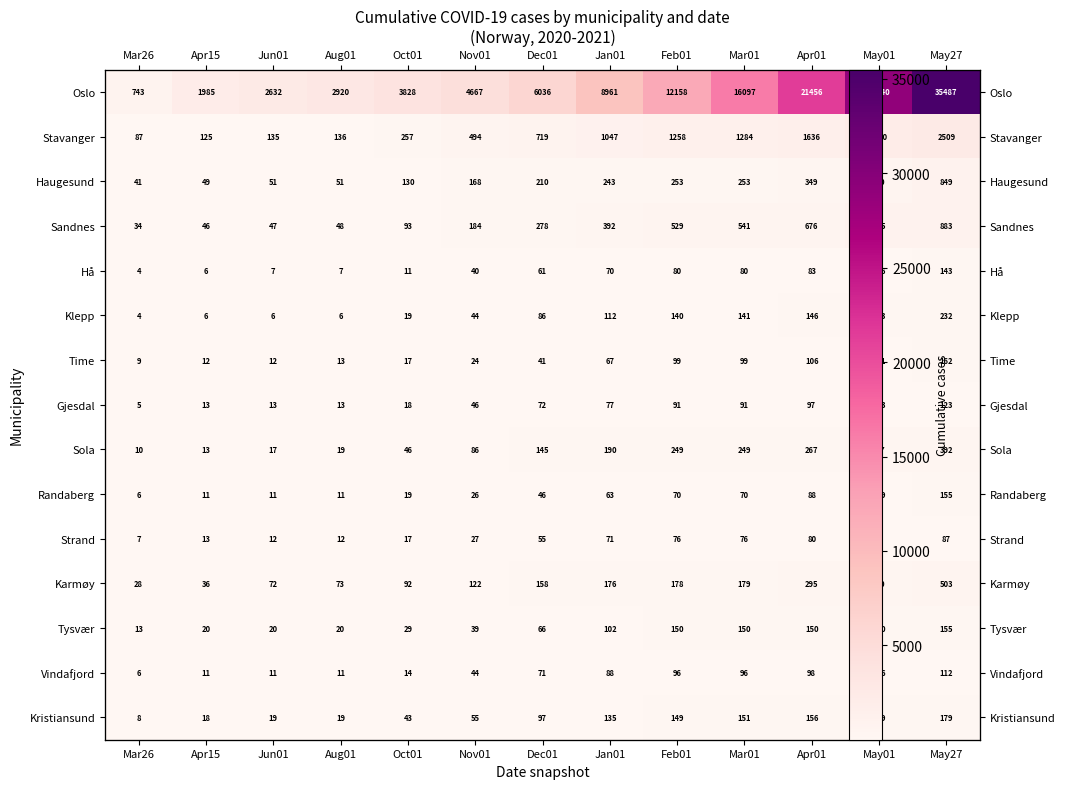

What is the sum of the Sandnes values at Oct01 and Aug01?

141